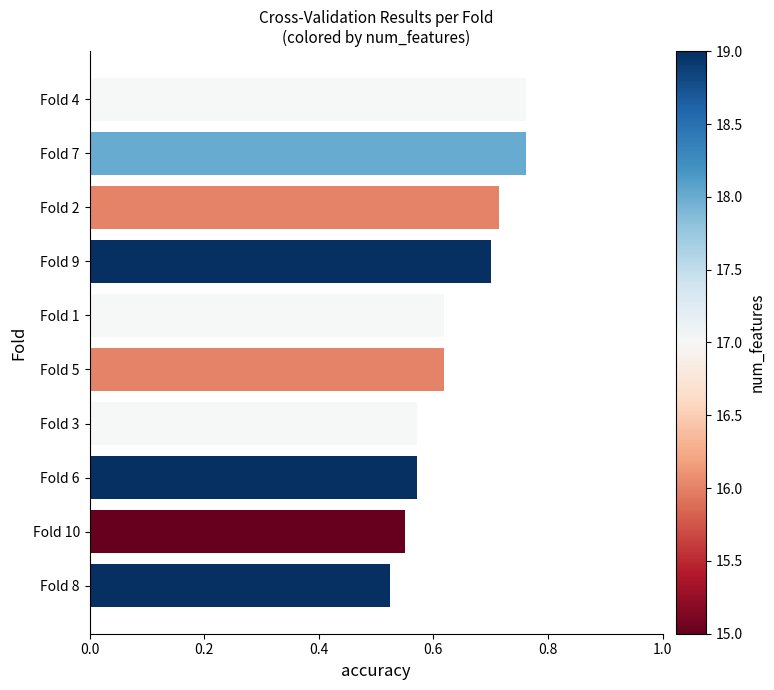

Which category has the lowest value across all series?

Fold 8